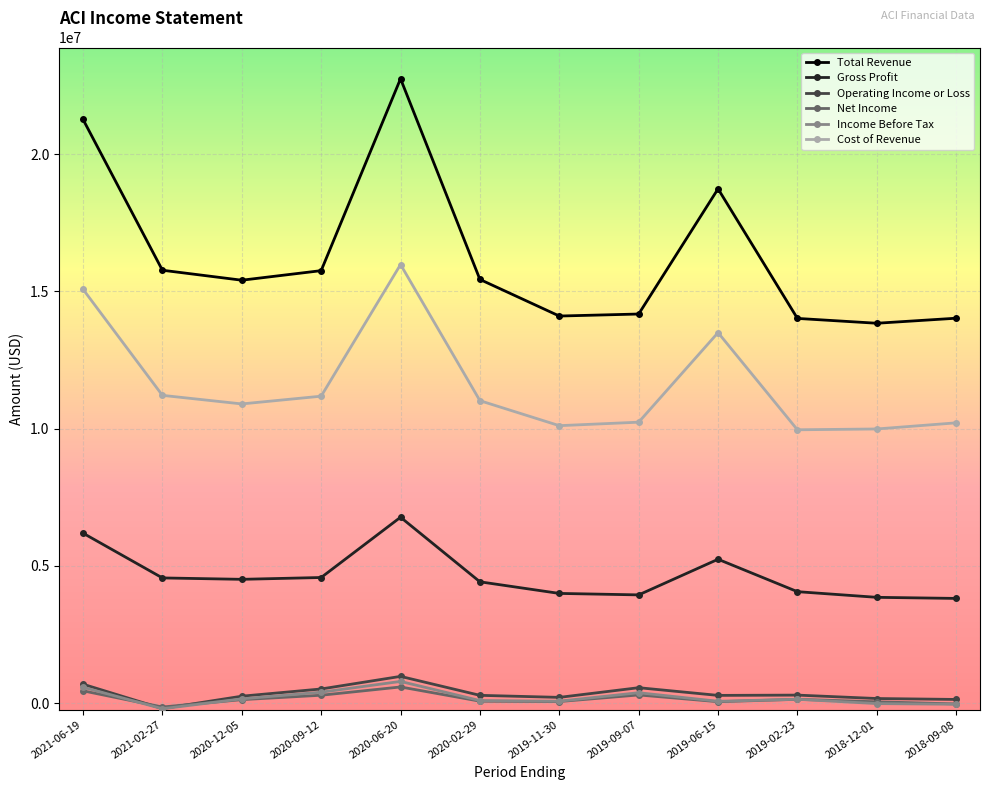

What is the label of the 11th point from the left?

2018-12-01